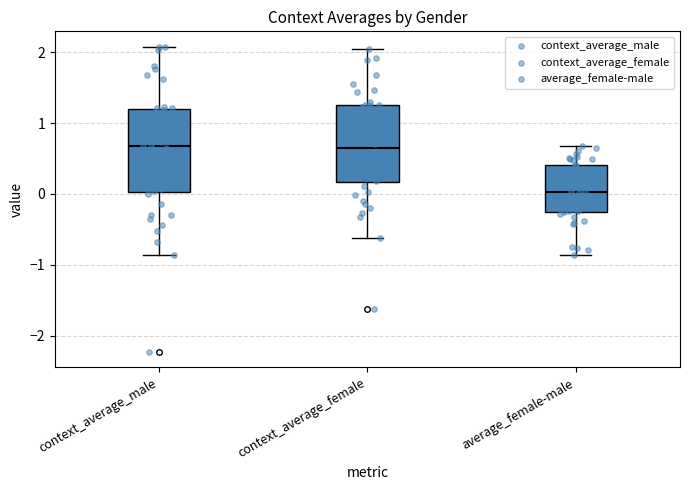

Reading left to right, read every box against the y-axis: the position of its median line, the range the box covers, and the ends of its whiskers. The values are not printed on the chart, so give them approximately, as read against the axis.

context_average_male: median 0.7, box 0.0 to 1.2, whiskers -0.9 to 2.1
context_average_female: median 0.7, box 0.2 to 1.2, whiskers -0.6 to 2.0
average_female-male: median 0.0, box -0.3 to 0.4, whiskers -0.9 to 0.7